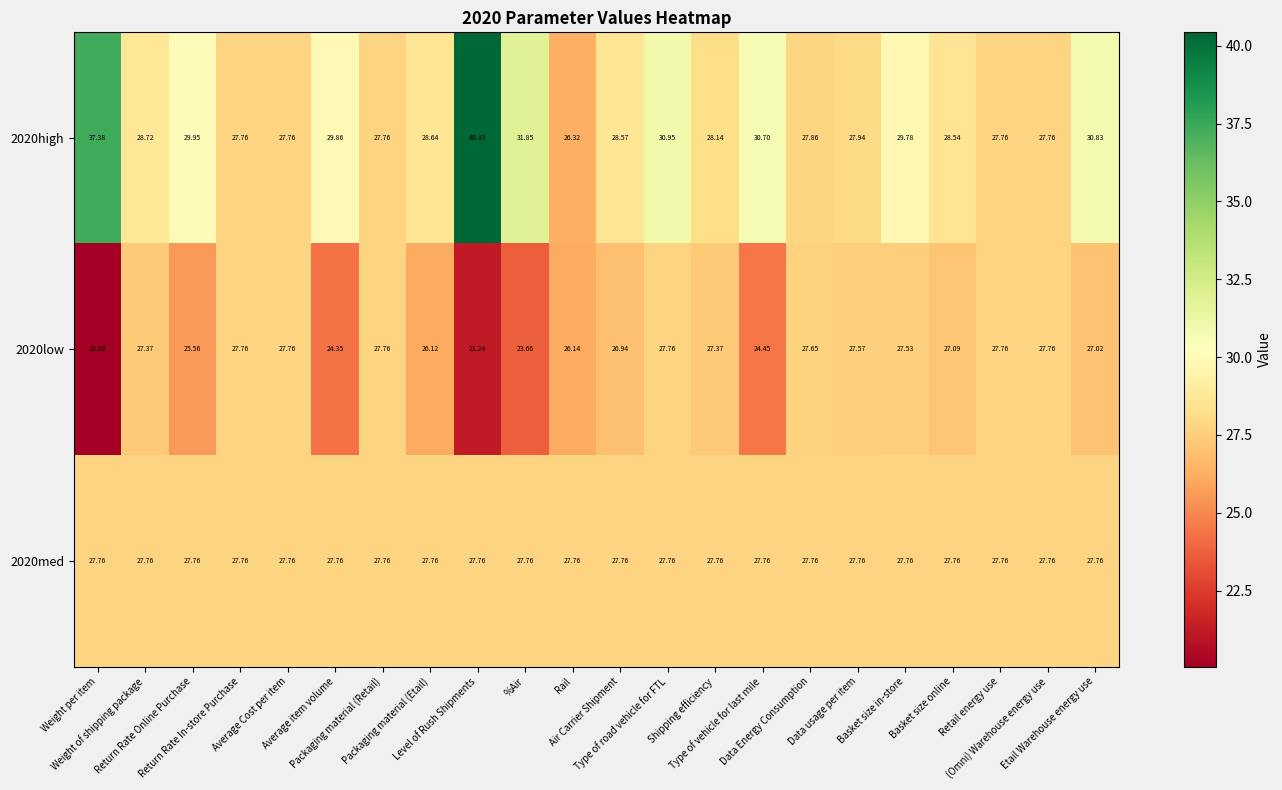

Which series changed the most between Weight of shipping package and Return Rate In-store Purchase?

2020high